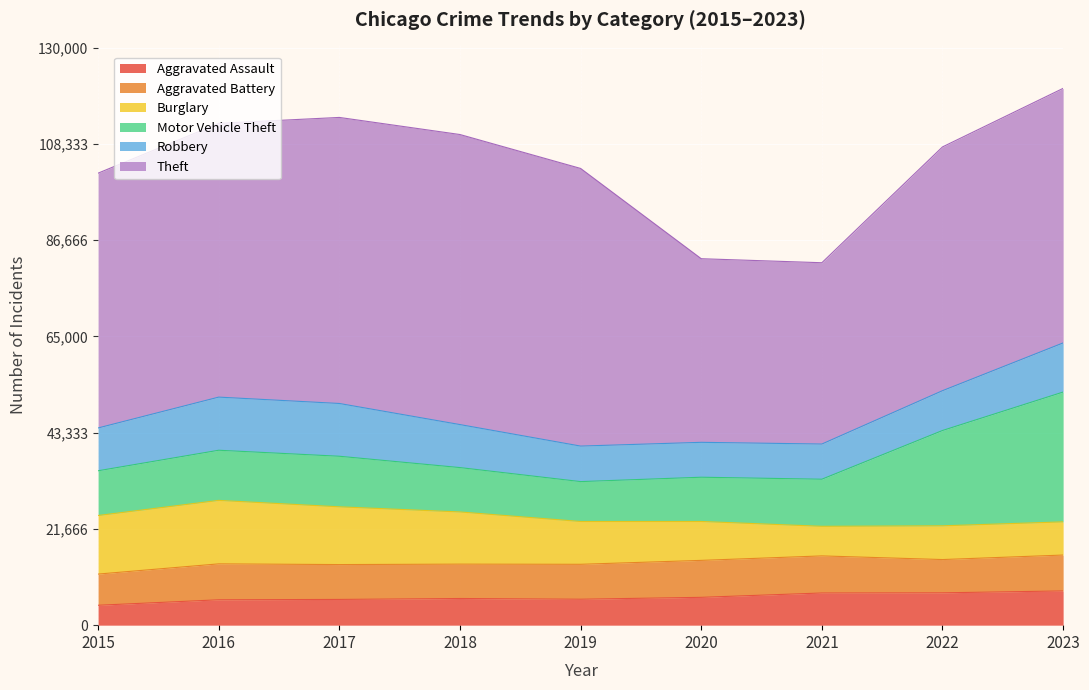

The value of Motor Vehicle Theft at 2020 is 16880. True or false?

False